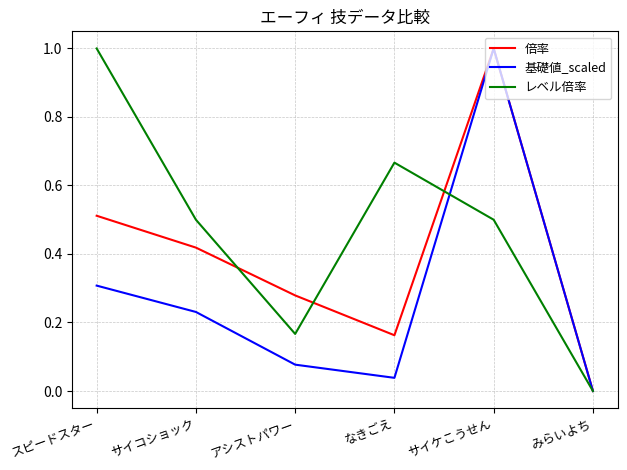

At which label is レベル倍率 closest to 0?

みらいよち